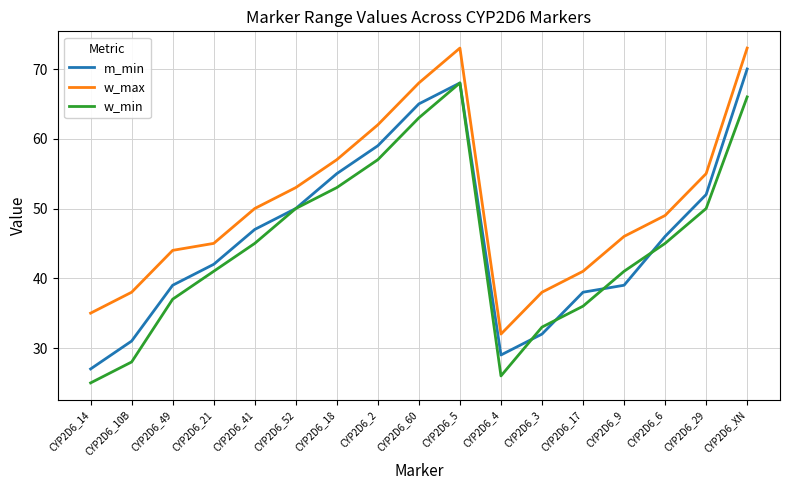

True or false: w_max has a value of 41 at CYP2D6_17.

True